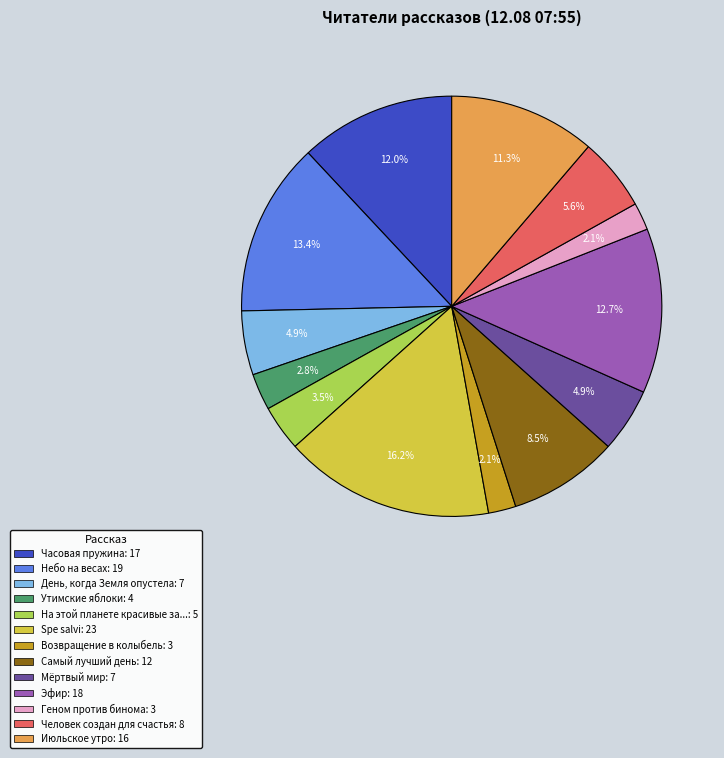

Is there a majority slice in this chart?

No